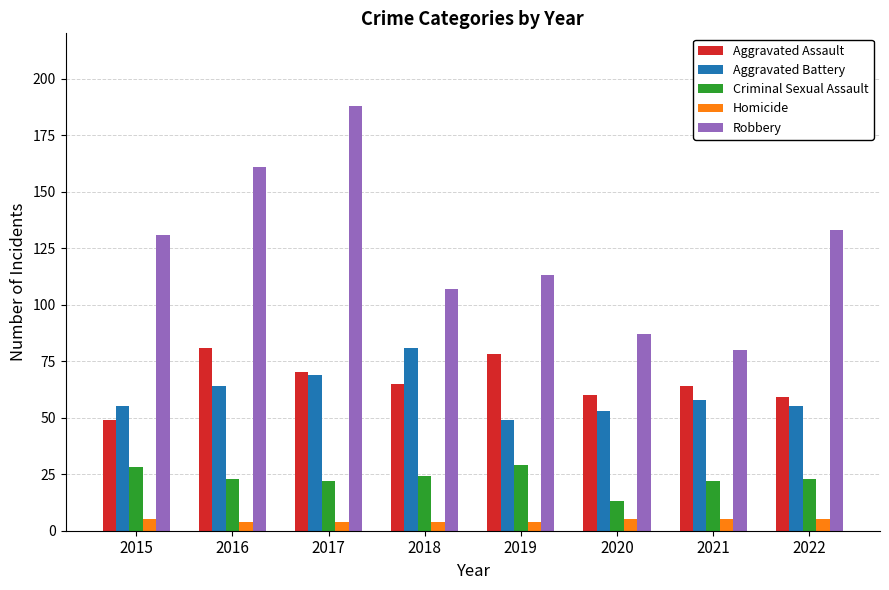

What is the value of the Homicide bar at the 3rd from the left?

4